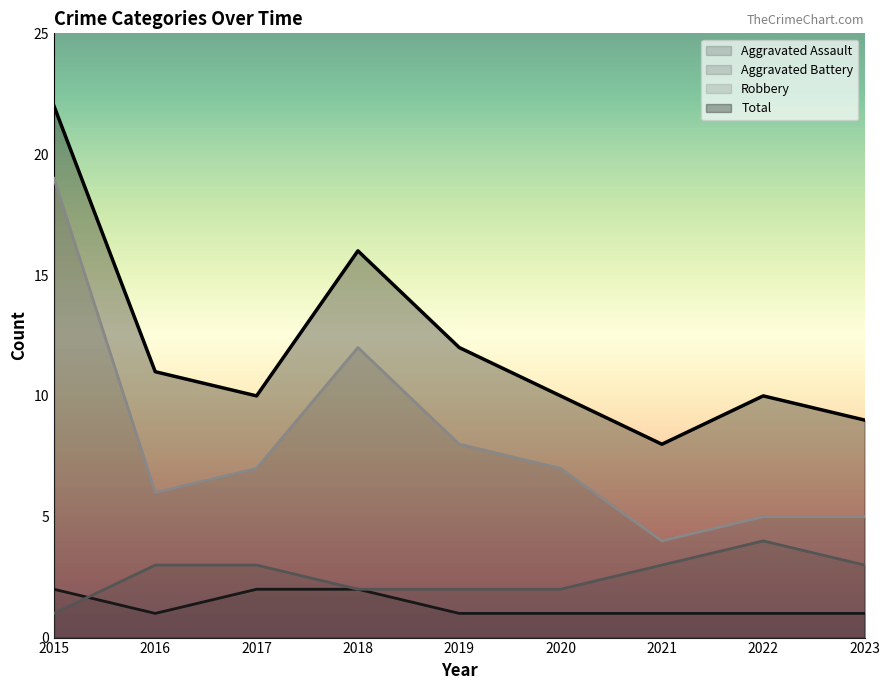

Which series has the largest range (max minus min)?

Robbery